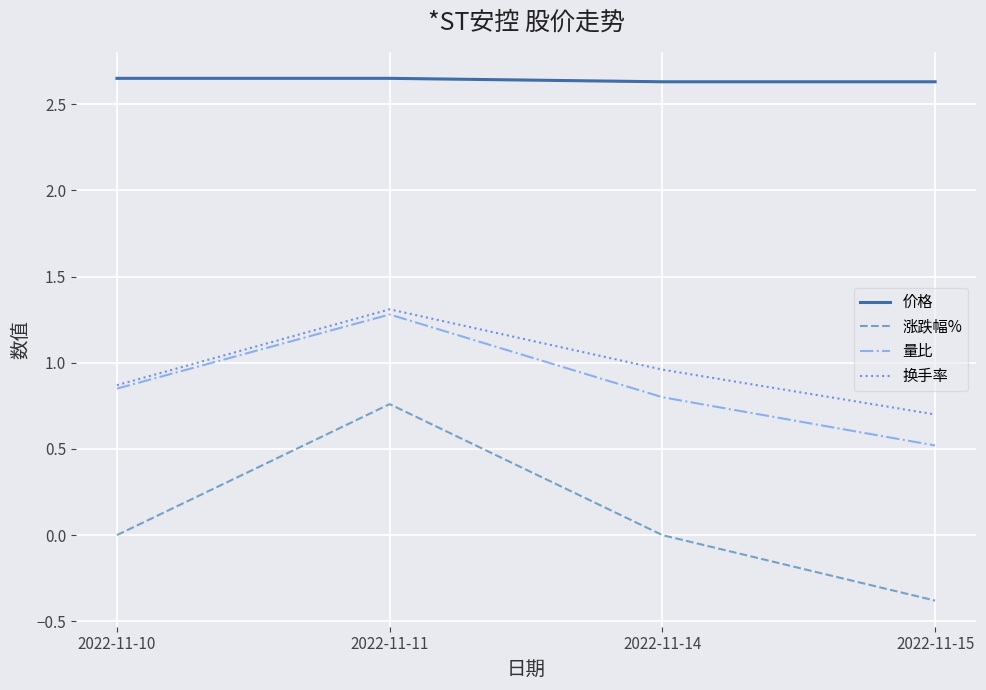

How many lines are shown in the chart?

4